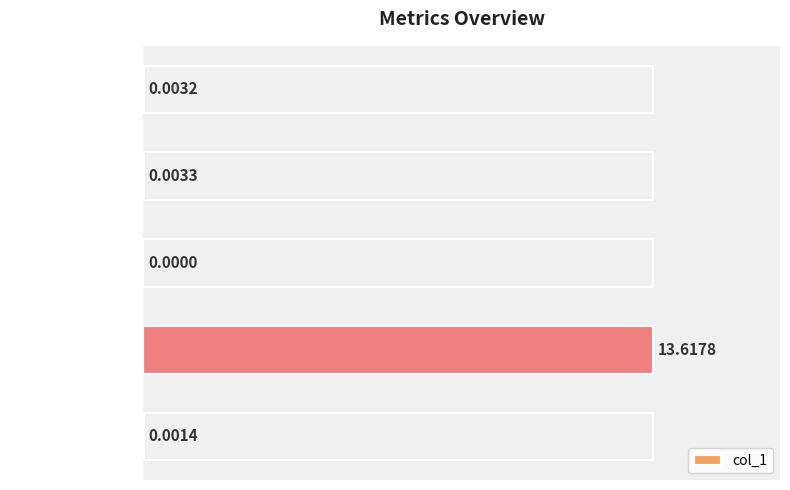

What is the sum of all values?

13.6